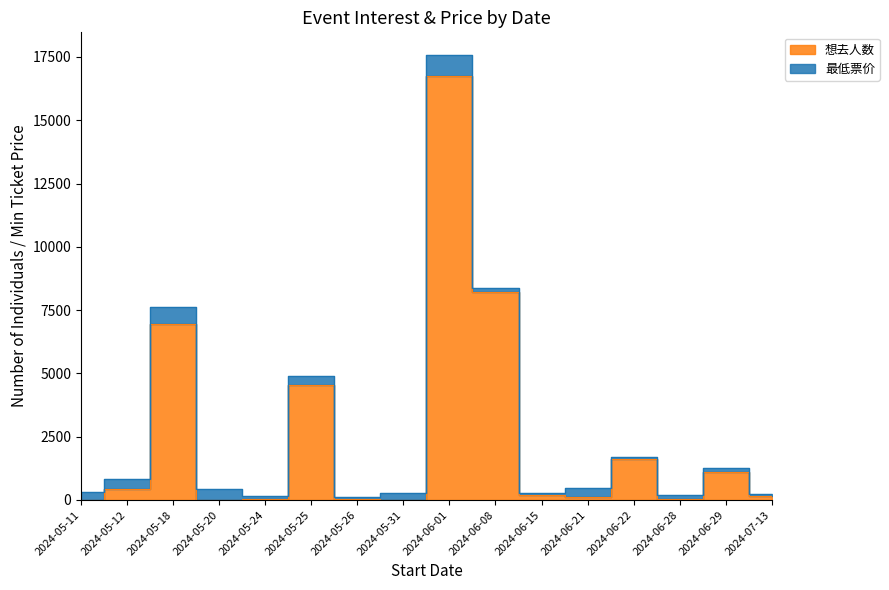

At which label is the value closest to 8370?

2024-06-08